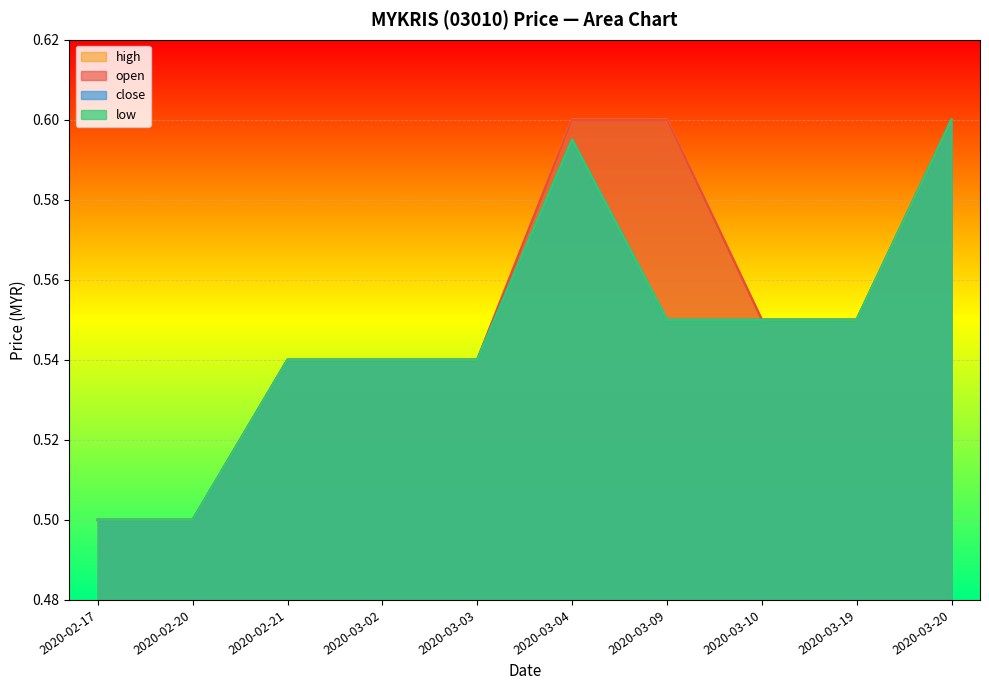

Rank the series at 2020-02-17 from lowest to highest value.

open, high, low, close